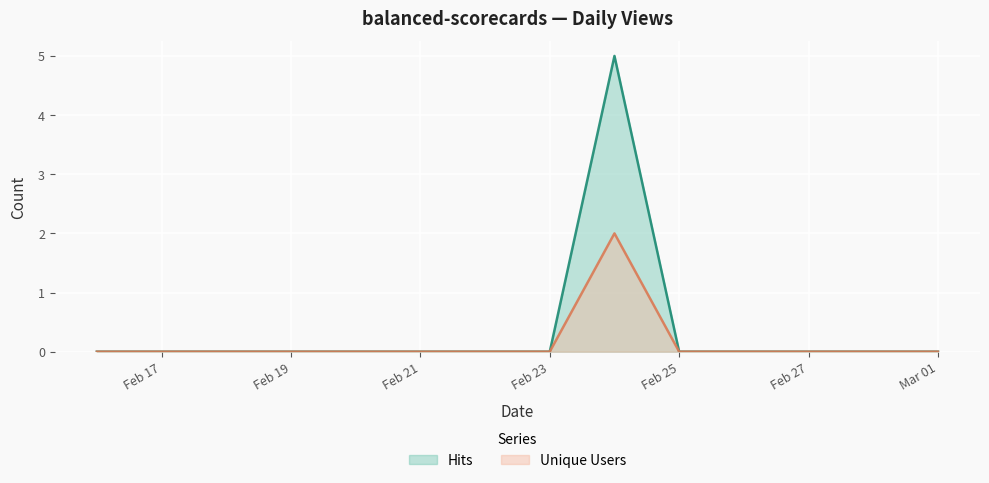

How many series are shown in this chart?

2